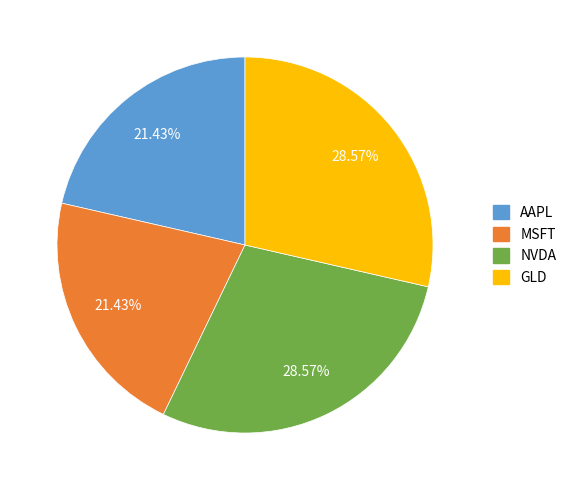

What portion of the pie excludes MSFT?

78.6%